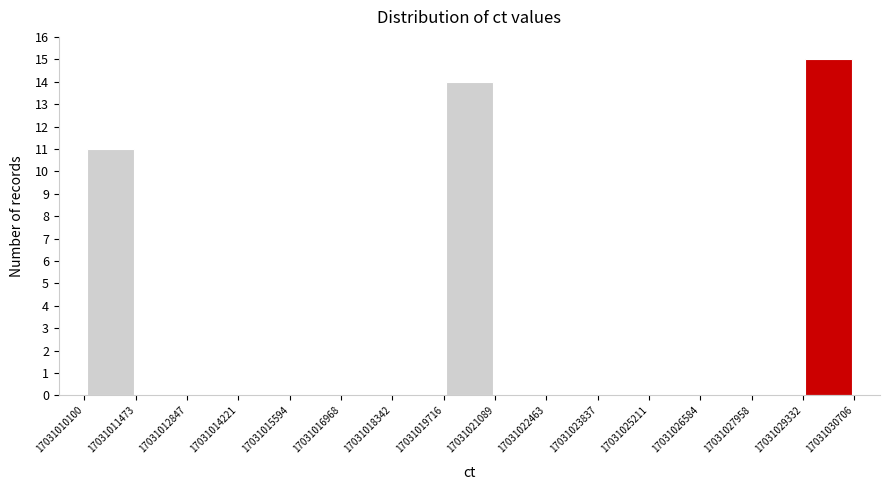

Reading left to right, list every bar in this chart as the range it spans on the x-axis followed by its height. The values are not printed on the chart, so give them approximately, as read against the axis.

17031010100 to 17031011473: 11
17031011473 to 17031012847: 0
17031012847 to 17031014221: 0
17031014221 to 17031015594: 0
17031015594 to 17031016968: 0
17031016968 to 17031018342: 0
17031018342 to 17031019716: 0
17031019716 to 17031021089: 14
17031021089 to 17031022463: 0
17031022463 to 17031023837: 0
17031023837 to 17031025211: 0
17031025211 to 17031026584: 0
17031026584 to 17031027958: 0
17031027958 to 17031029332: 0
17031029332 to 17031030706: 15